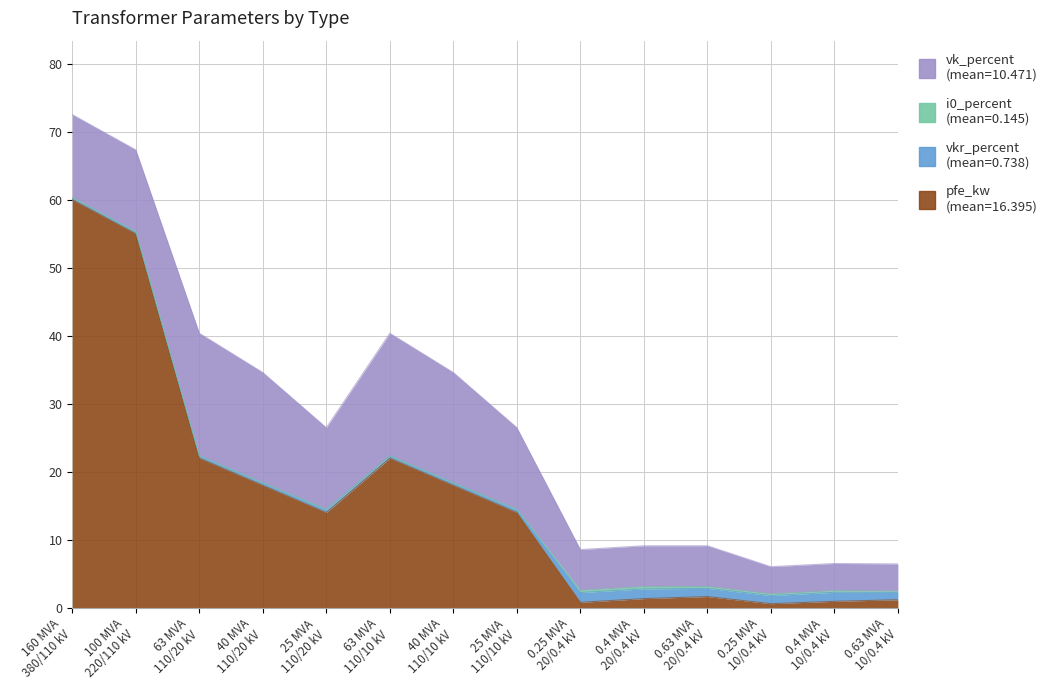

Is the value of pfe_kw at 63 MVA
110/10 kV greater than the value of vkr_percent at 40 MVA
110/20 kV?

Yes